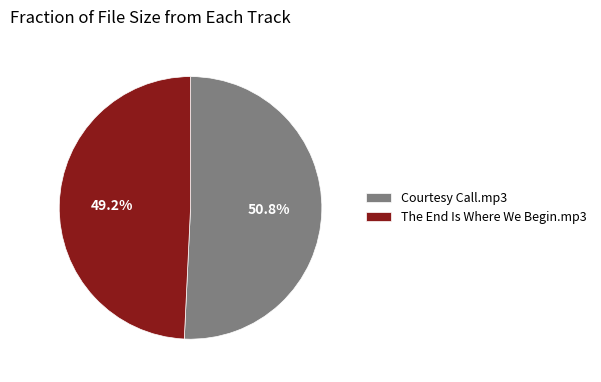

To the nearest percent, what portion does Courtesy Call.mp3 represent?

51%